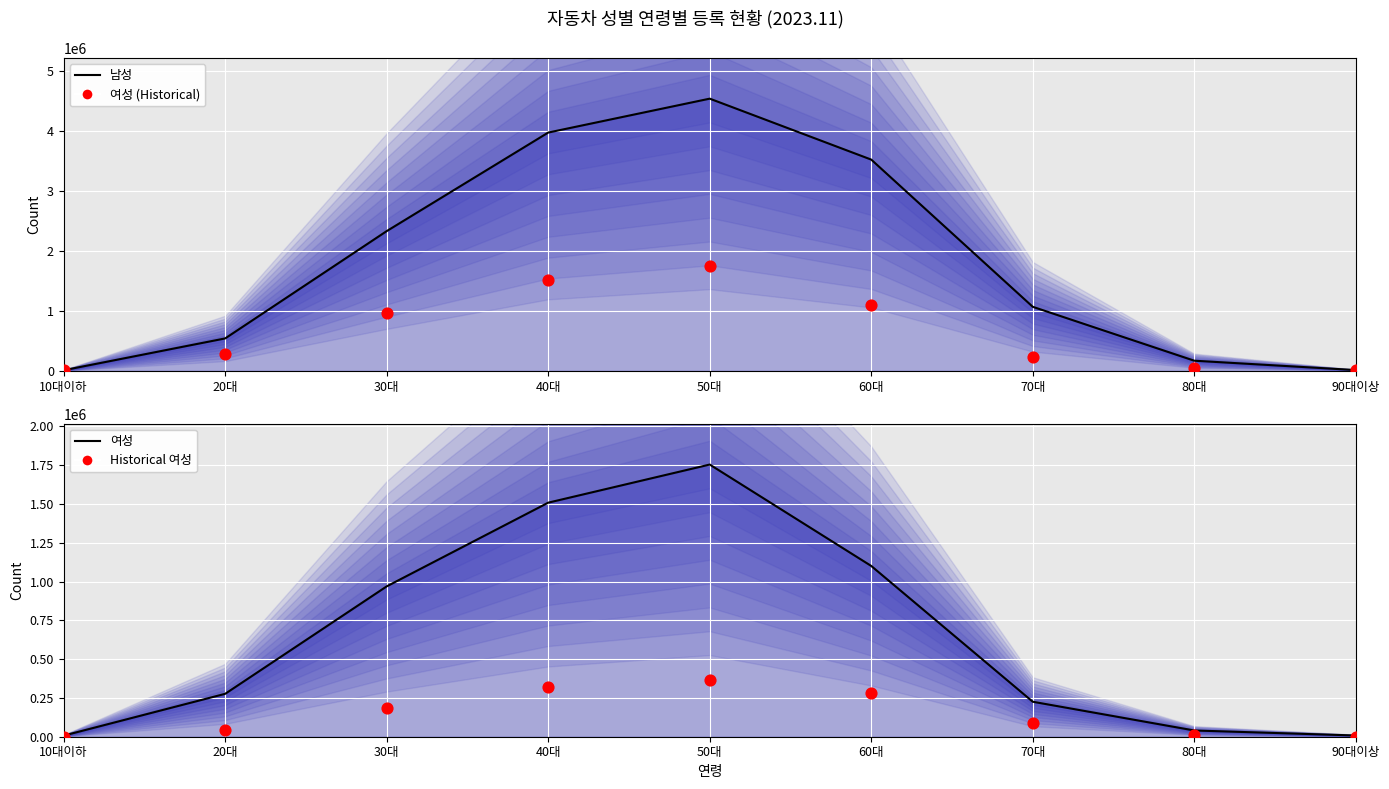

At which category is the sum across all series the highest?

50대